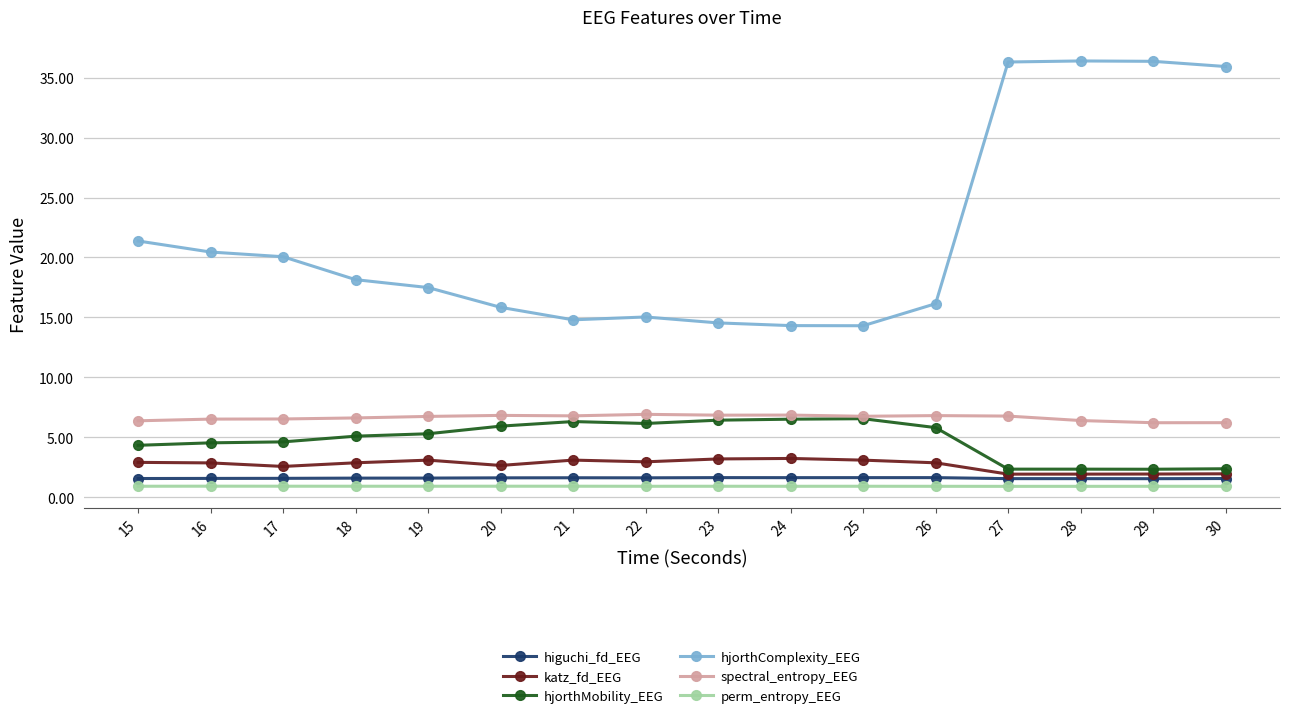

At how many categories does at least one series exceed 0?

16